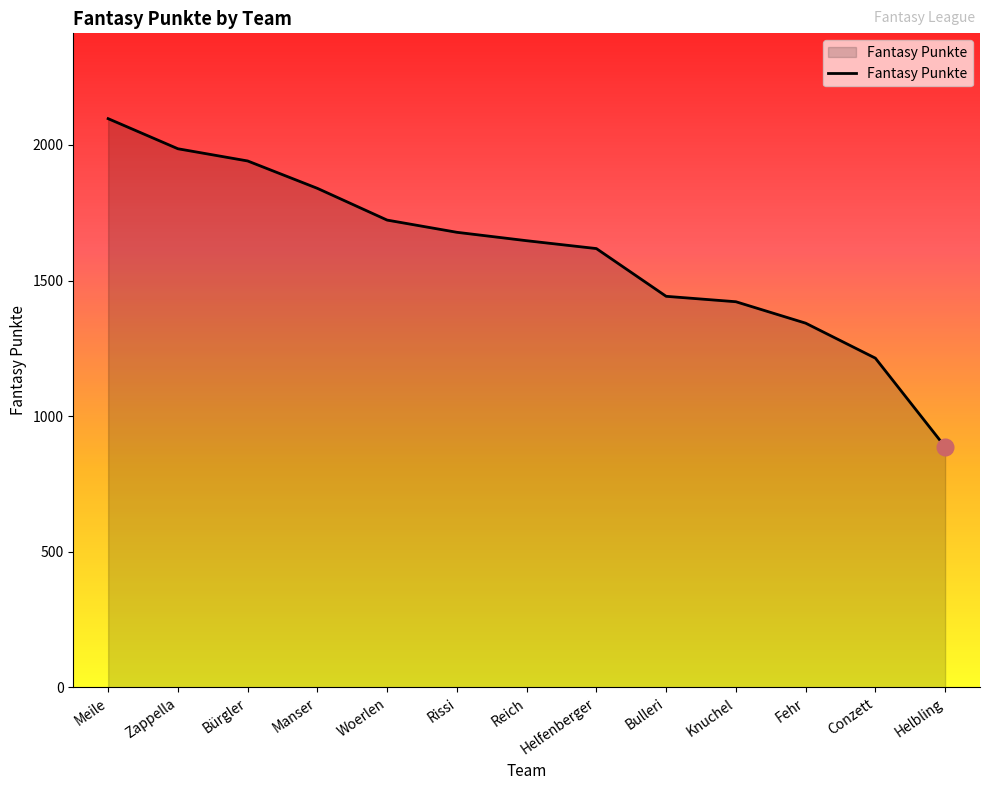

What position from the right is Rissi?

8